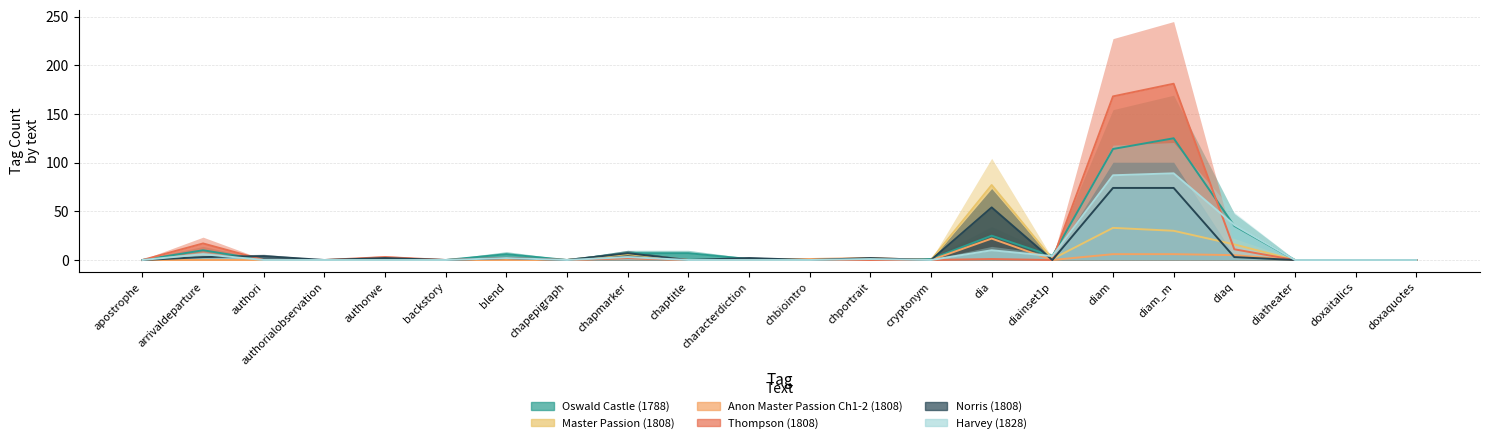

True or false: Harvey (1828) has more than 2 interior local peaks.

True